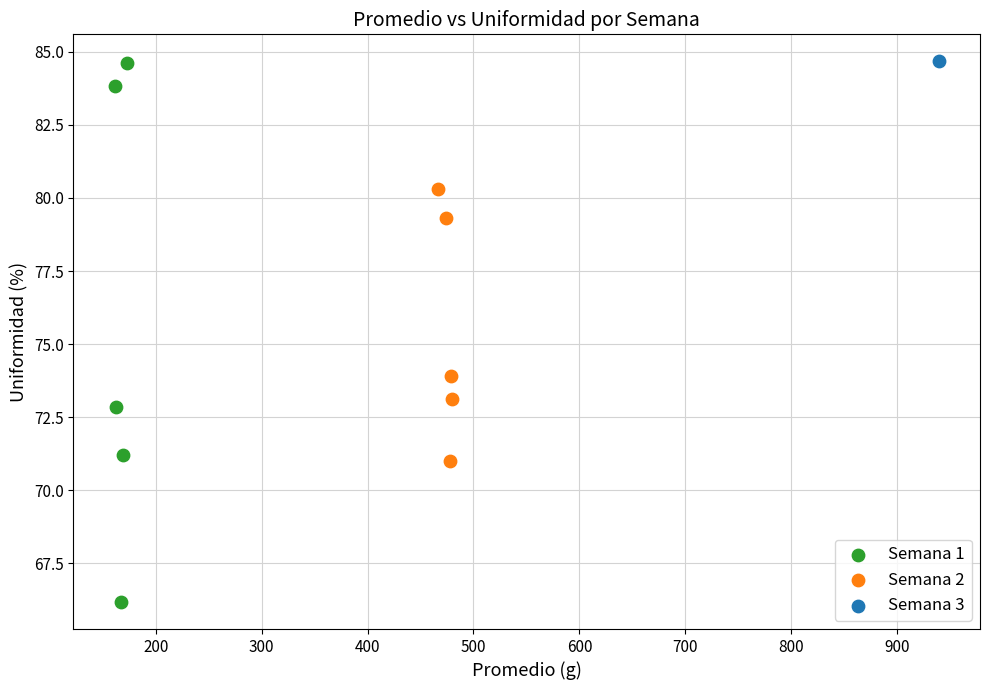

What are all the series names shown in the legend?

Semana 1, Semana 2, Semana 3